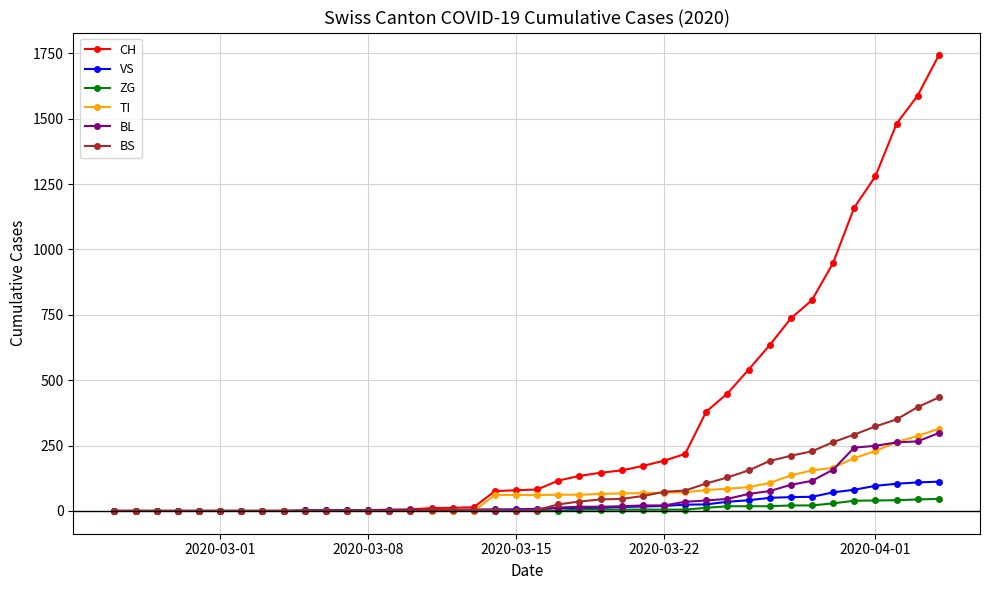

What is the maximum value for VS?

112